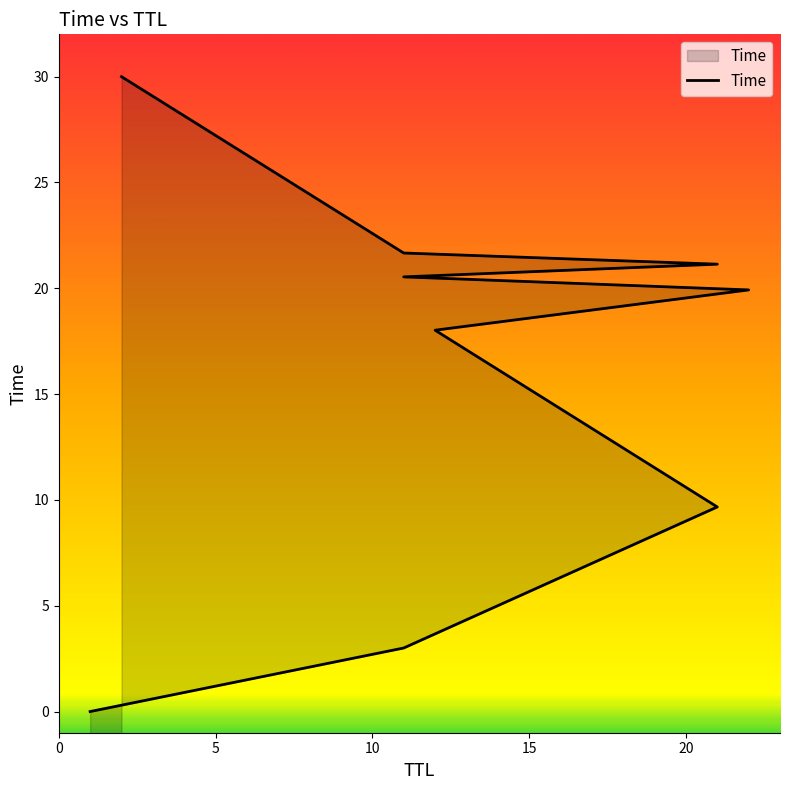

Does the chart display data point markers on the line(s)?

No